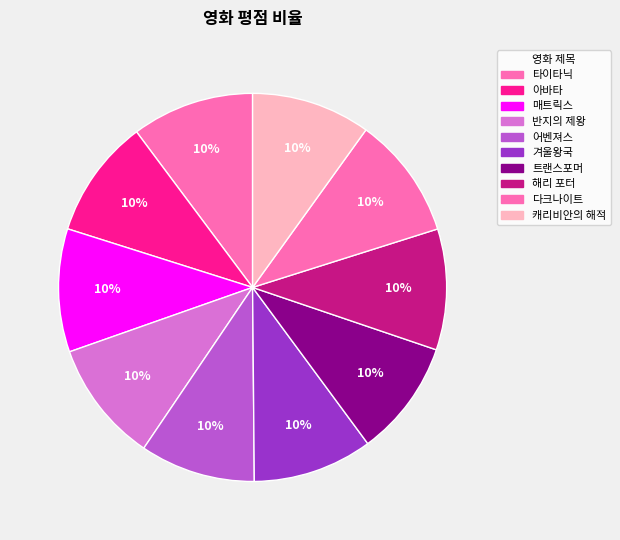

Which category has the biggest portion of the pie?

매트릭스